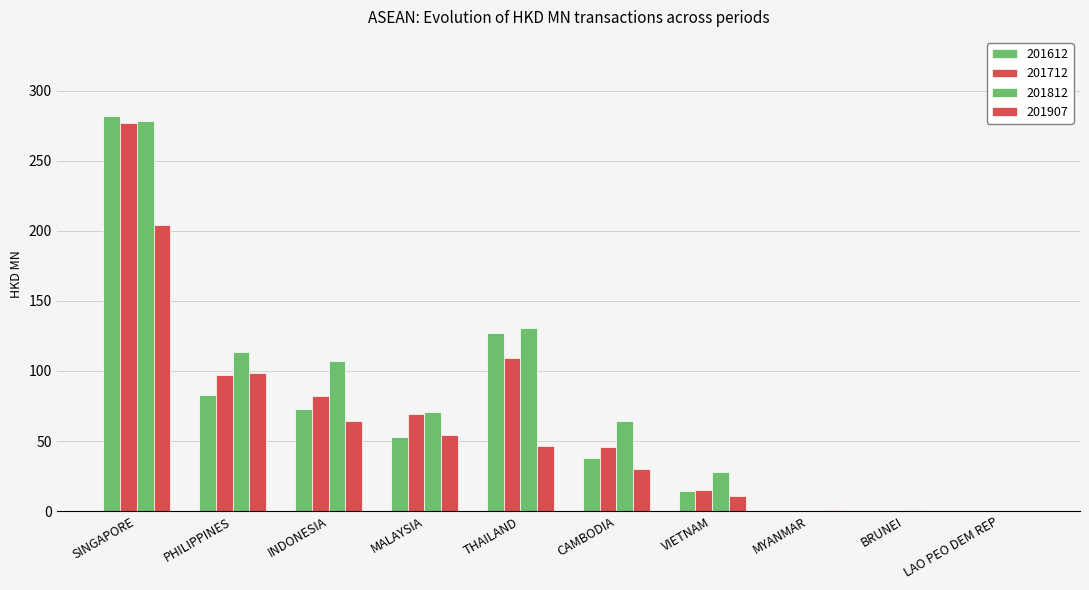

Is it true that 201712 equals 0.2 at BRUNEI?

False